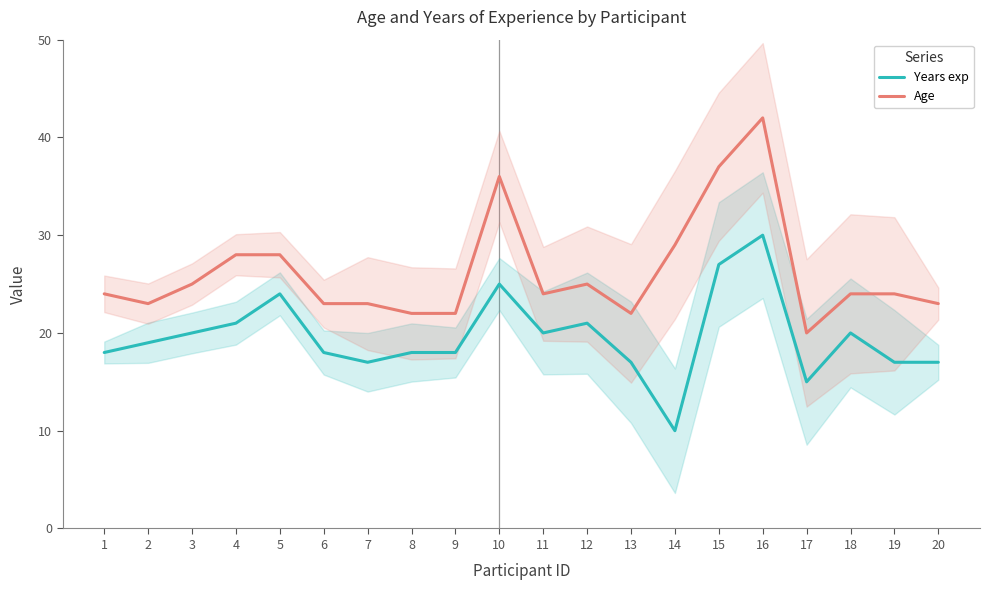

Between 6 and 20, which is larger?

6